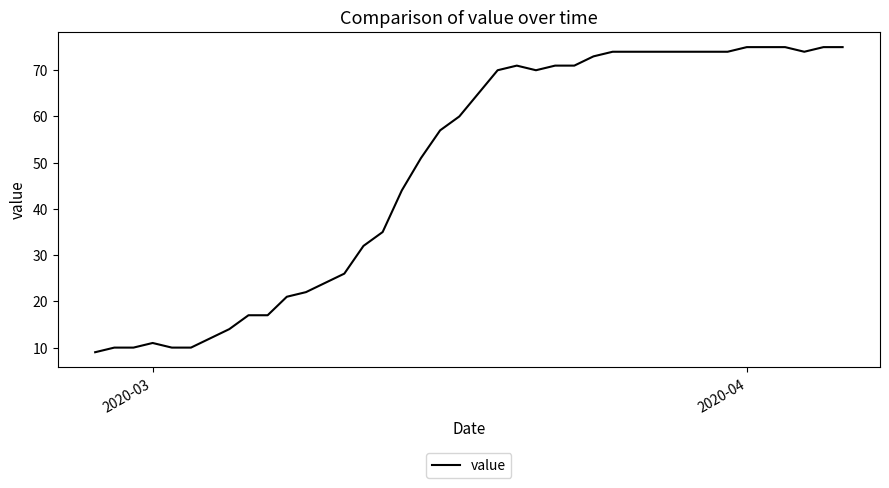

What is the minimum value shown in the chart?

9